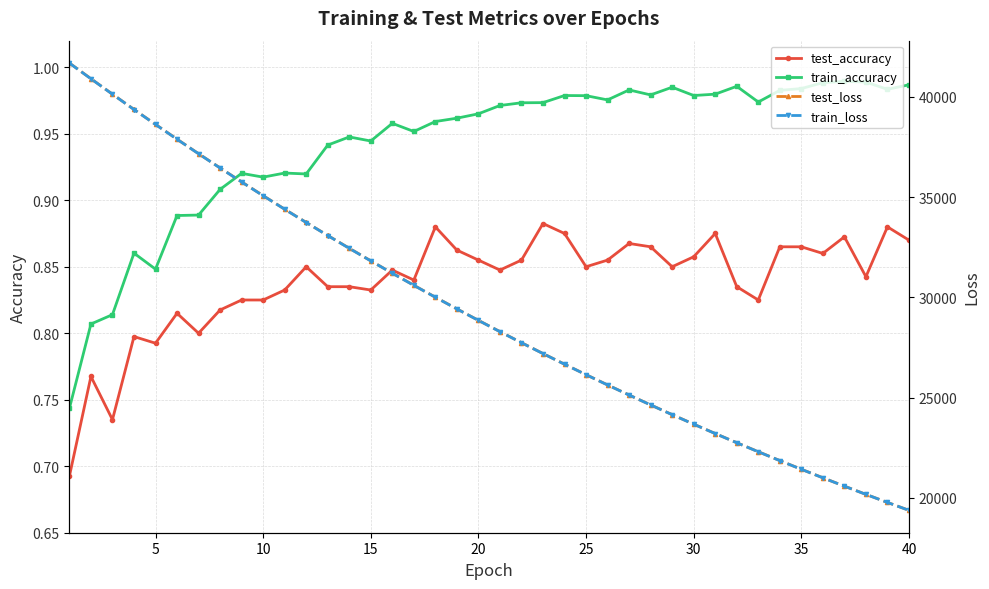

True or false: train_accuracy and test_accuracy cross at least once.

False